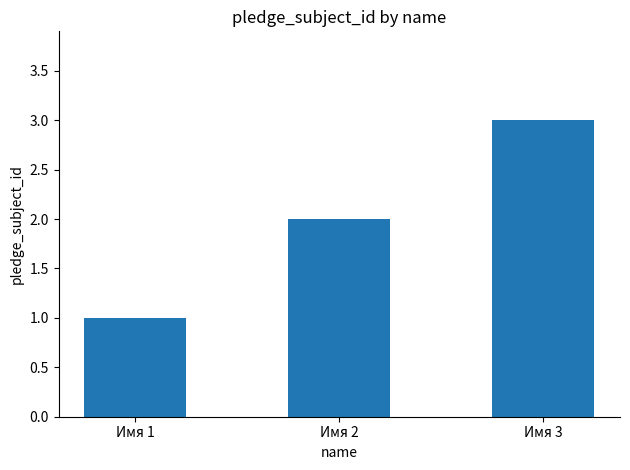

Are the bars horizontal?

No